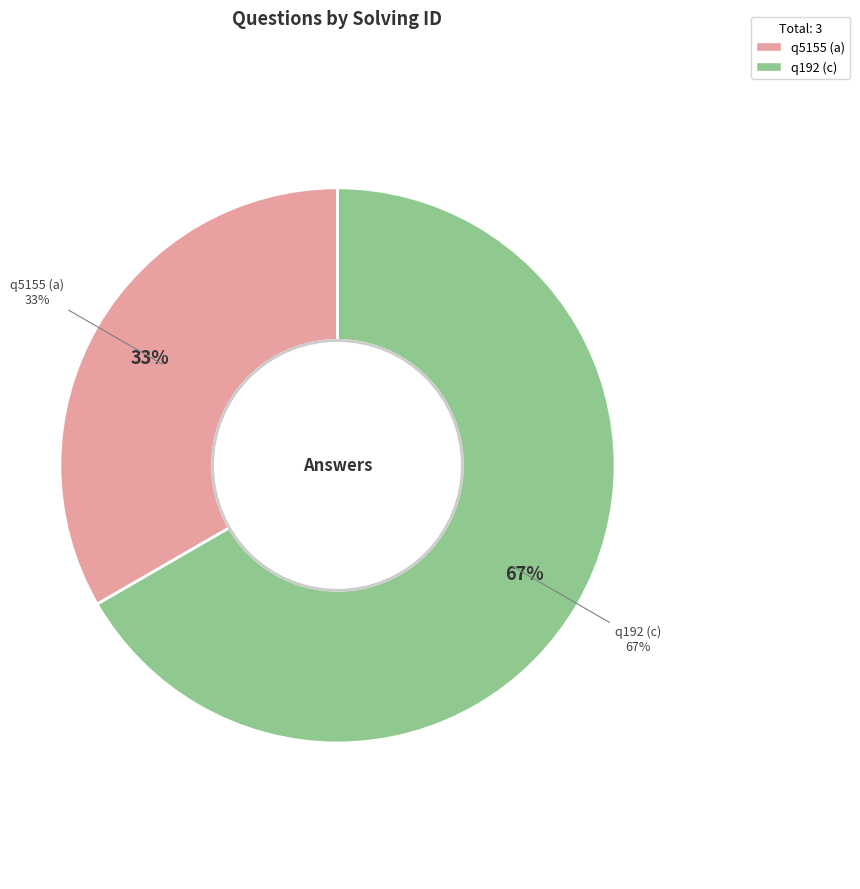

What is the total percentage of q5155 (a) and q192 (c)?

100.0%